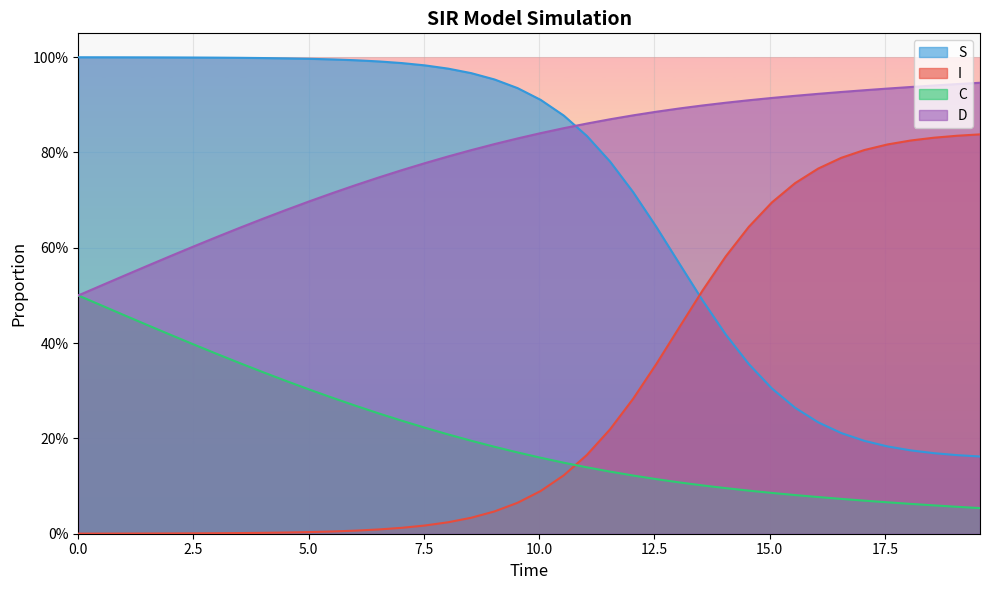

How many lines are shown in the chart?

4